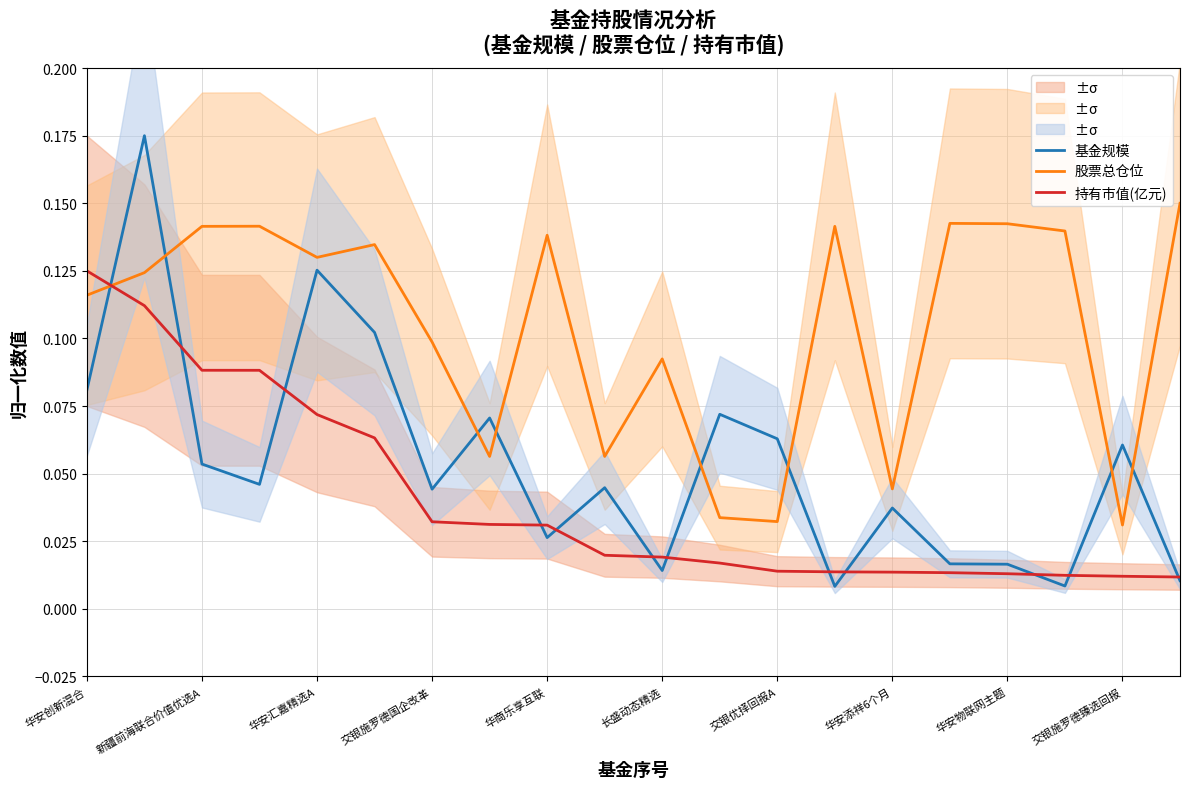

True or false: 股票总仓位 has more than 0 points higher than both neighbors.

True